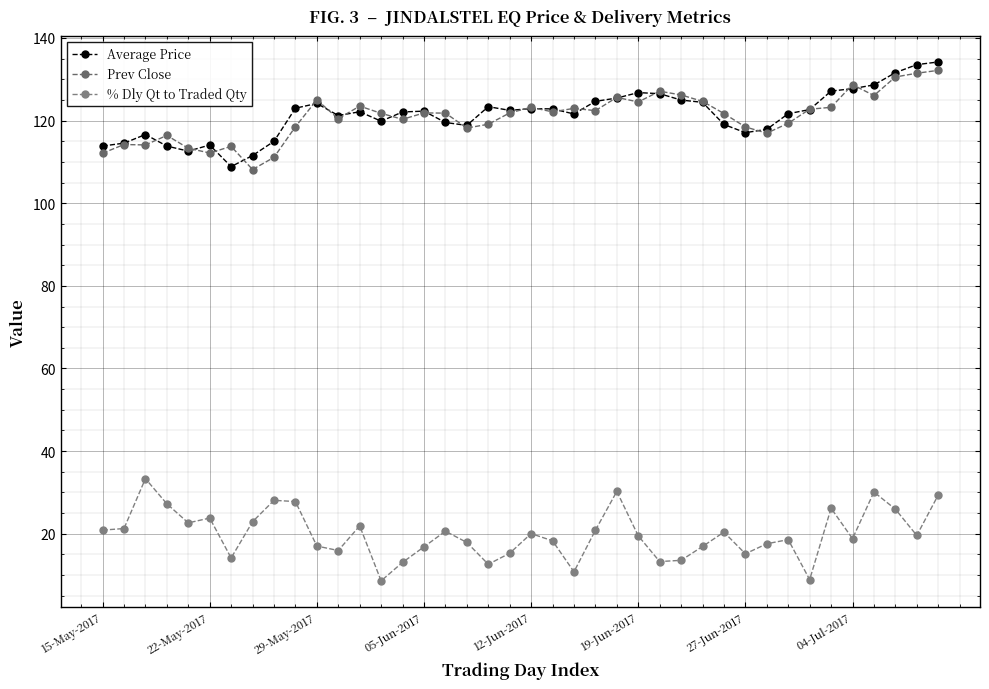

Which category has the highest value in the Prev Close series?

39